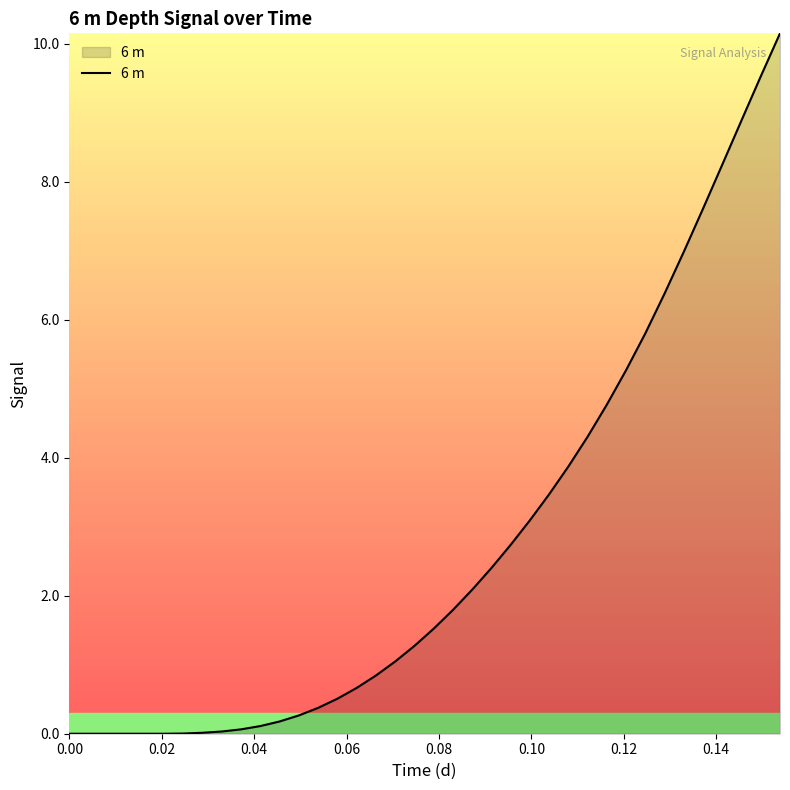

What is the average value?

2.6